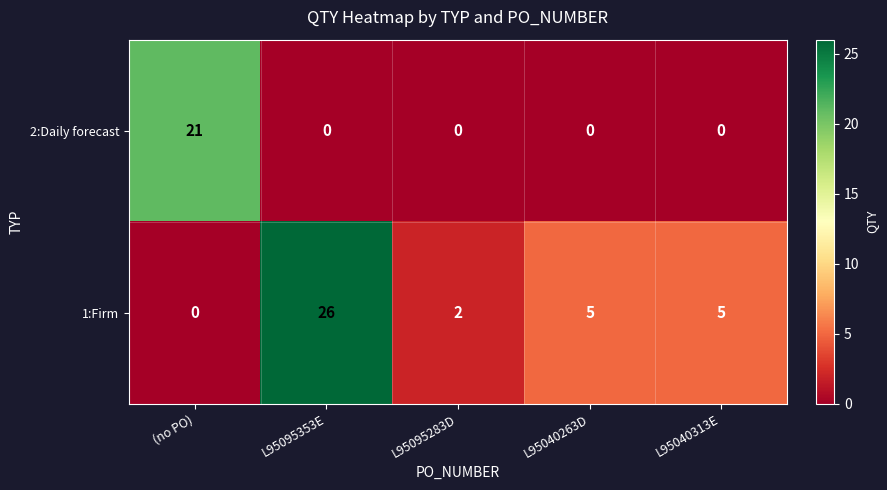

What is the average value of the 1:Firm series?

8